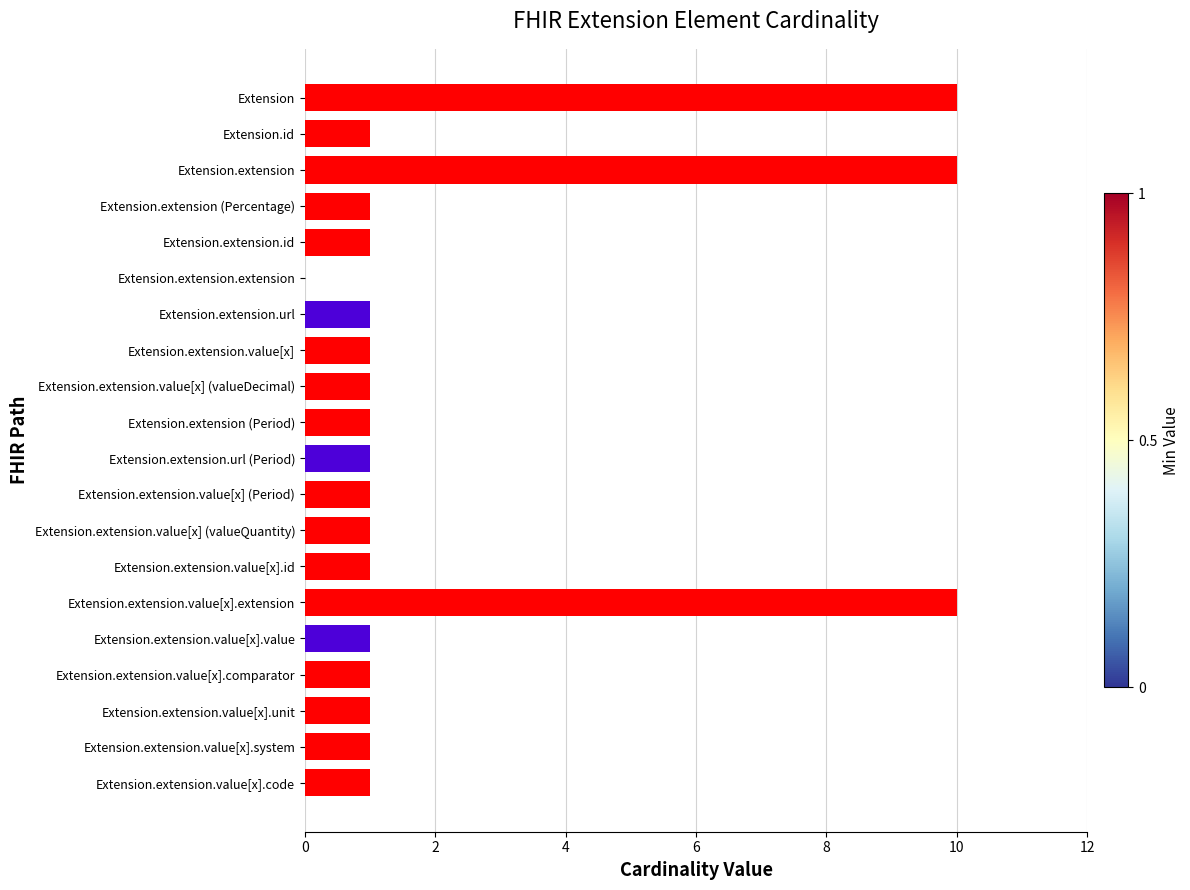

What is the greatest value displayed?

10